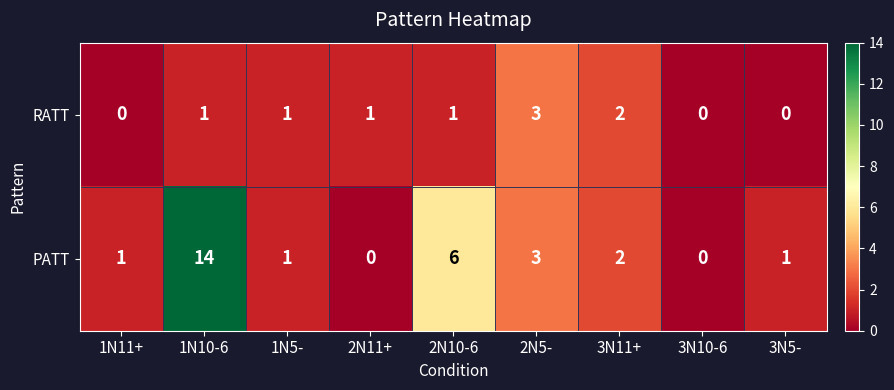

Between 2N5- and 3N5-, which series saw the biggest shift?

RATT